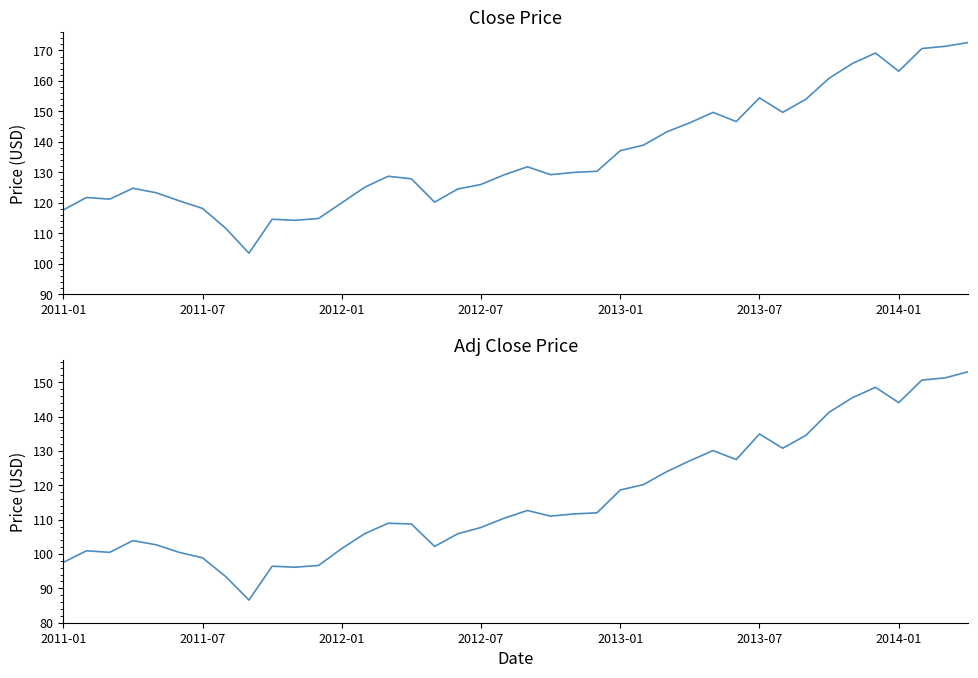

What is the total value across all series at 2013-01?

255.7